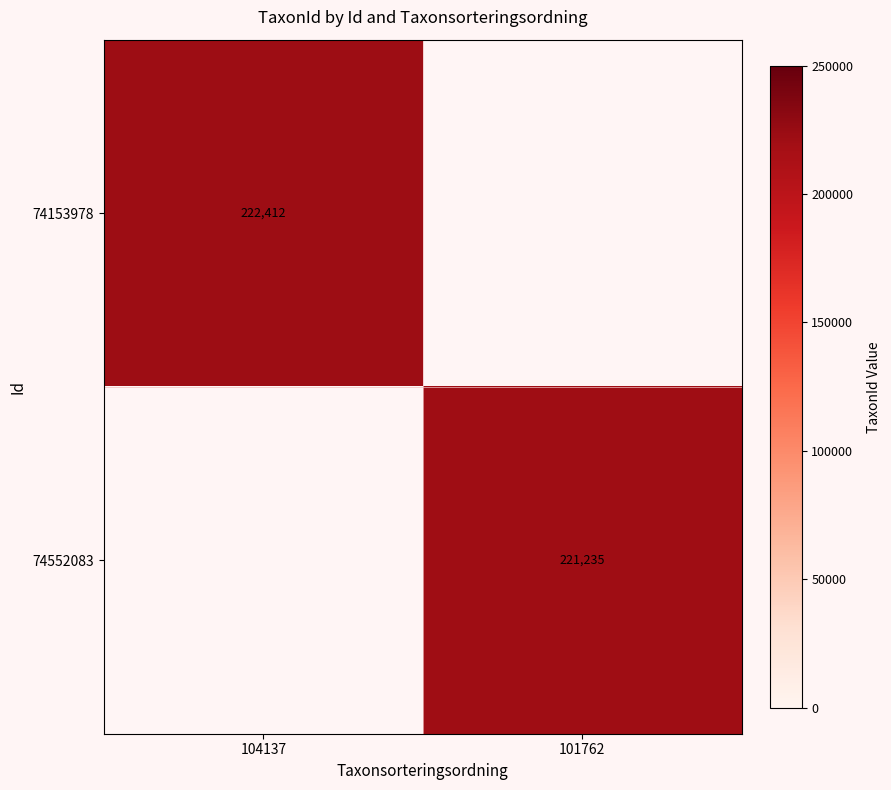

The value of 74153978 at 104137 is 222412. True or false?

True